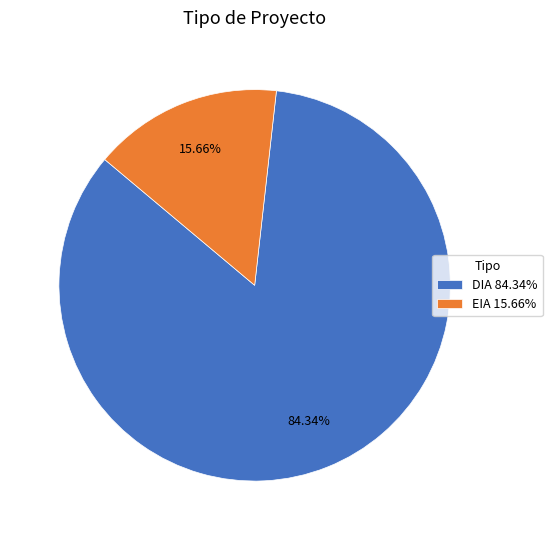

Which has a higher value, EIA 15.66% or DIA 84.34%?

DIA 84.34%